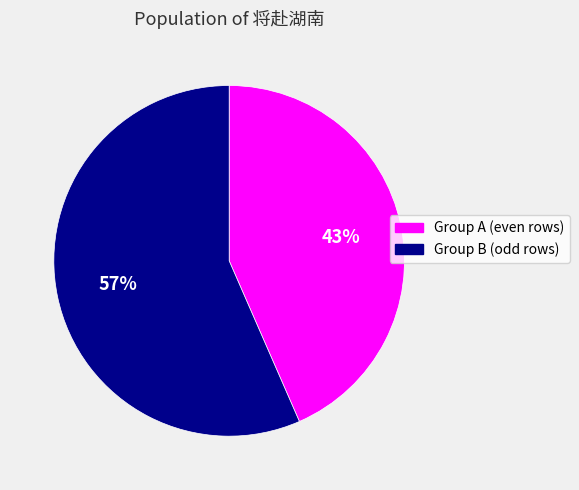

Which has a higher value, Group A (even rows) or Group B (odd rows)?

Group B (odd rows)